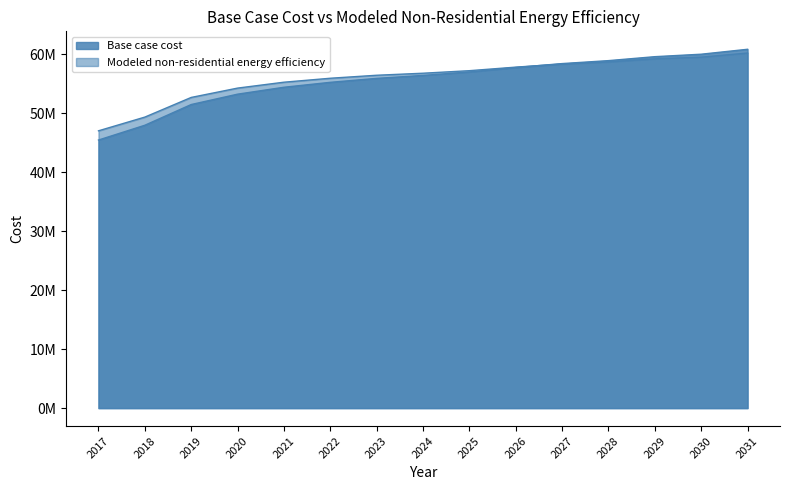

The value of Modeled non-residential energy efficiency at 2025 is 57234615.3. True or false?

True